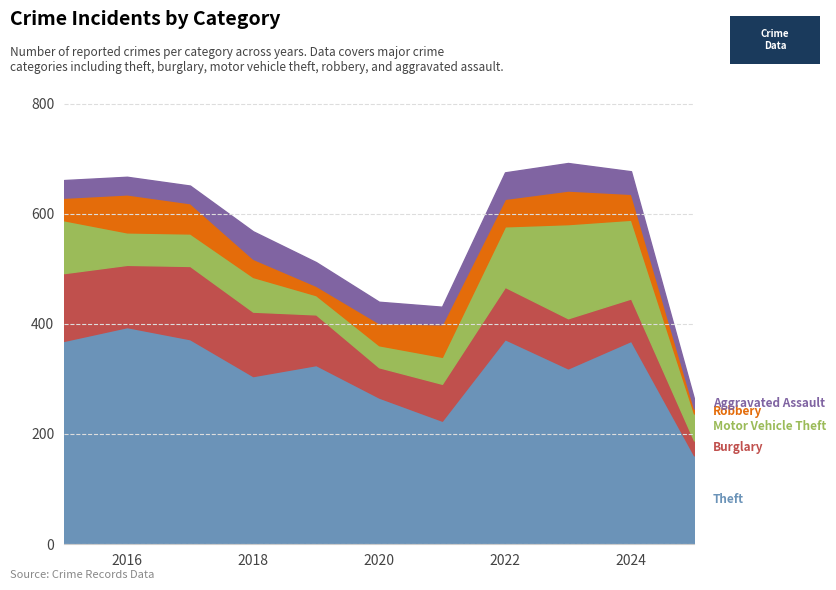

Reading left to right, what are all the values shown in this chart?

Theft: 2015=369	2016=394	2017=372	2018=305	2019=325	2020=266	2021=224	2022=372	2023=319	2024=369	2025=161
Burglary: 2015=123	2016=113	2017=133	2018=117	2019=92	2020=55	2021=67	2022=95	2023=91	2024=77	2025=27
Motor Vehicle Theft: 2015=96	2016=59	2017=59	2018=63	2019=35	2020=40	2021=49	2022=110	2023=171	2024=143	2025=49
Robbery: 2015=41	2016=69	2017=55	2018=33	2019=17	2020=40	2021=59	2022=50	2023=61	2024=47	2025=9
Aggravated Assault: 2015=32	2016=32	2017=32	2018=50	2019=43	2020=39	2021=32	2022=48	2023=50	2024=41	2025=18